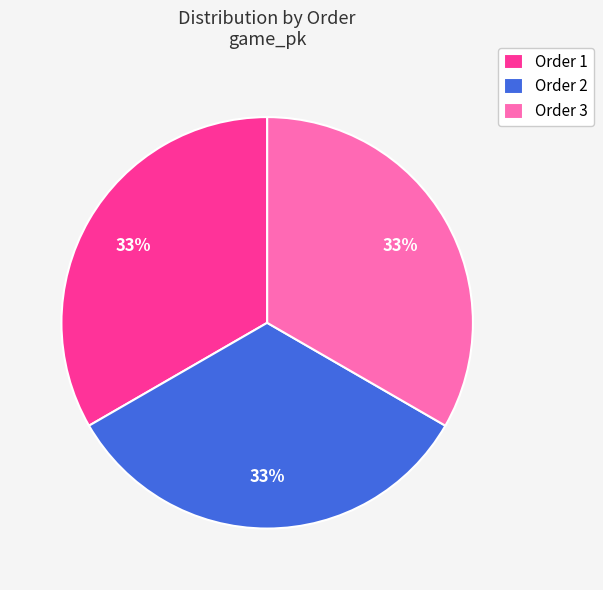

Approximately how many times larger is the value at Order 3 compared to Order 2?

1.0